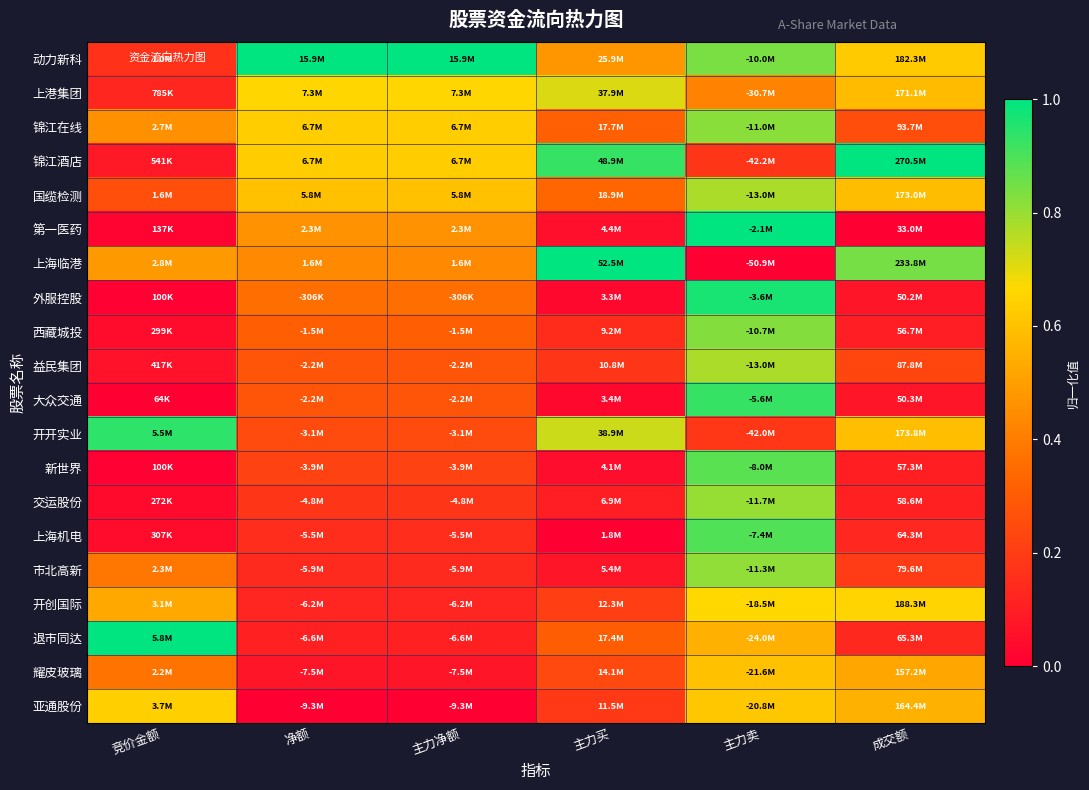

Reading left to right, what are all the values shown in this chart?

动力新科: 竞价金额=0.2	净额=1.0	主力净额=1.0	主力买=0.5	主力卖=0.8	成交额=0.6
上港集团: 竞价金额=0.1	净额=0.7	主力净额=0.7	主力买=0.7	主力卖=0.4	成交额=0.6
锦江在线: 竞价金额=0.5	净额=0.6	主力净额=0.6	主力买=0.3	主力卖=0.8	成交额=0.3
锦江酒店: 竞价金额=0.1	净额=0.6	主力净额=0.6	主力买=0.9	主力卖=0.2	成交额=1.0
国缆检测: 竞价金额=0.3	净额=0.6	主力净额=0.6	主力买=0.3	主力卖=0.8	成交额=0.6
第一医药: 竞价金额=0.0	净额=0.5	主力净额=0.5	主力买=0.1	主力卖=1.0	成交额=0.0
上海临港: 竞价金额=0.5	净额=0.4	主力净额=0.4	主力买=1.0	主力卖=0.0	成交额=0.8
外服控股: 竞价金额=0.0	净额=0.4	主力净额=0.4	主力买=0.0	主力卖=1.0	成交额=0.1
西藏城投: 竞价金额=0.0	净额=0.3	主力净额=0.3	主力买=0.1	主力卖=0.8	成交额=0.1
益民集团: 竞价金额=0.1	净额=0.3	主力净额=0.3	主力买=0.2	主力卖=0.8	成交额=0.2
大众交通: 竞价金额=0.0	净额=0.3	主力净额=0.3	主力买=0.0	主力卖=0.9	成交额=0.1
开开实业: 竞价金额=0.9	净额=0.2	主力净额=0.2	主力买=0.7	主力卖=0.2	成交额=0.6
新世界: 竞价金额=0.0	净额=0.2	主力净额=0.2	主力买=0.0	主力卖=0.9	成交额=0.1
交运股份: 竞价金额=0.0	净额=0.2	主力净额=0.2	主力买=0.1	主力卖=0.8	成交额=0.1
上海机电: 竞价金额=0.0	净额=0.2	主力净额=0.2	主力买=0.0	主力卖=0.9	成交额=0.1
市北高新: 竞价金额=0.4	净额=0.1	主力净额=0.1	主力买=0.1	主力卖=0.8	成交额=0.2
开创国际: 竞价金额=0.5	净额=0.1	主力净额=0.1	主力买=0.2	主力卖=0.7	成交额=0.7
退市同达: 竞价金额=1.0	净额=0.1	主力净额=0.1	主力买=0.3	主力卖=0.6	成交额=0.1
耀皮玻璃: 竞价金额=0.4	净额=0.1	主力净额=0.1	主力买=0.2	主力卖=0.6	成交额=0.5
亚通股份: 竞价金额=0.6	净额=0.0	主力净额=0.0	主力买=0.2	主力卖=0.6	成交额=0.6